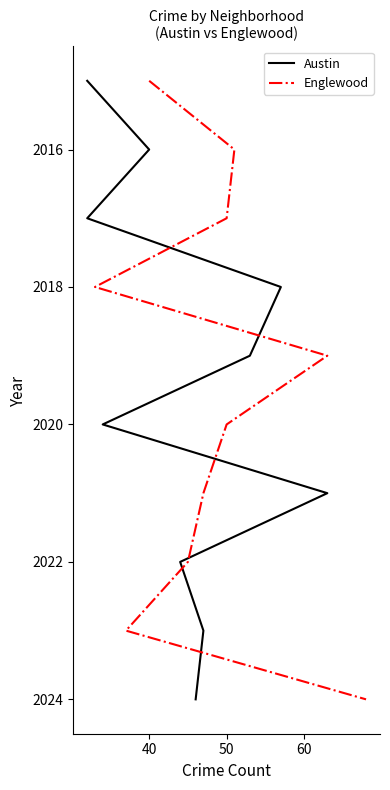

True or false: Austin has a value of 806 at 70.

False